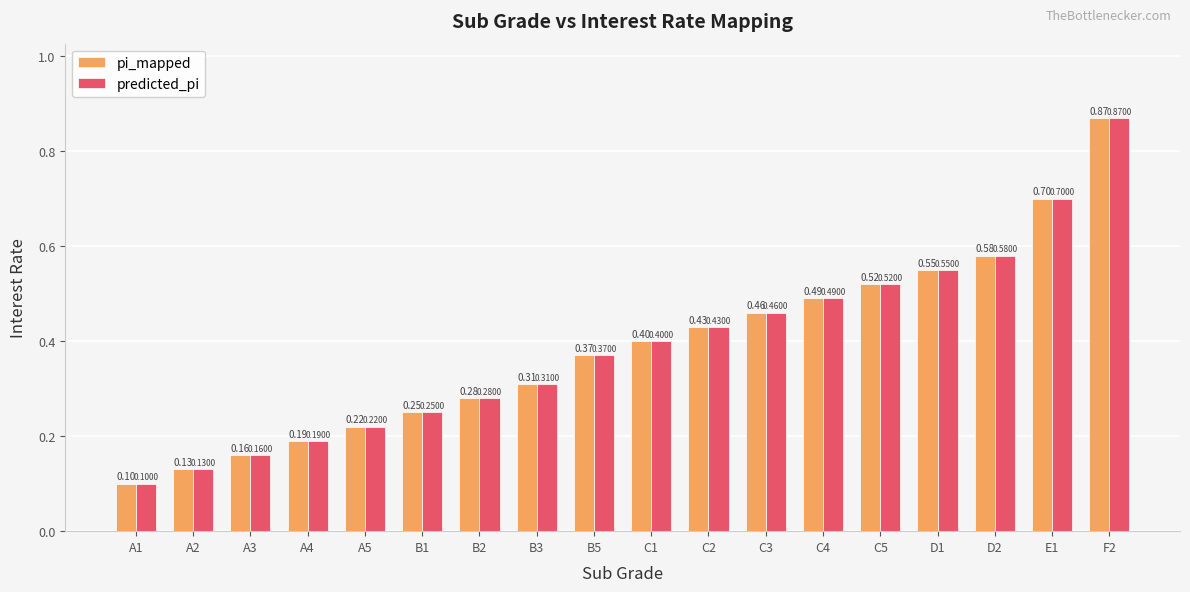

Which category has the lowest value in the pi_mapped series?

A1